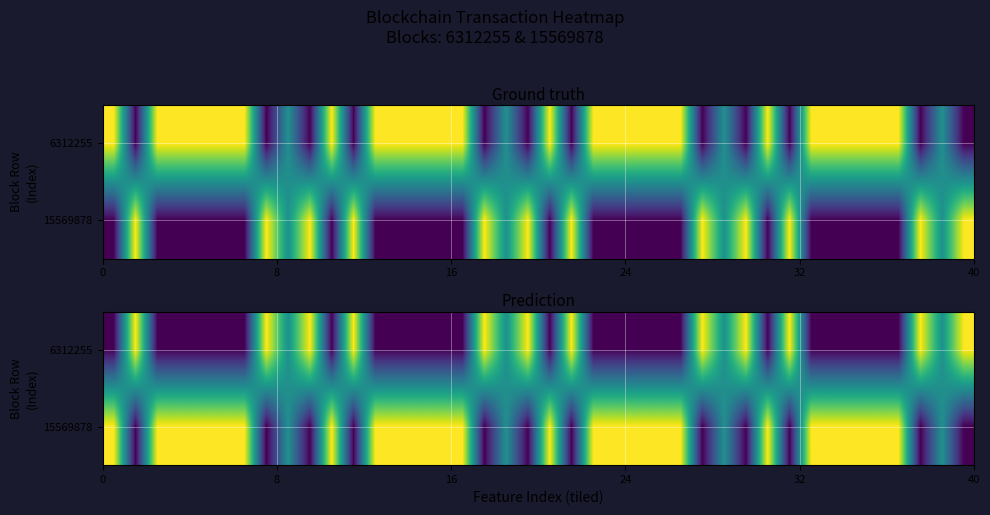

Which series has the largest range (max minus min)?

6312255